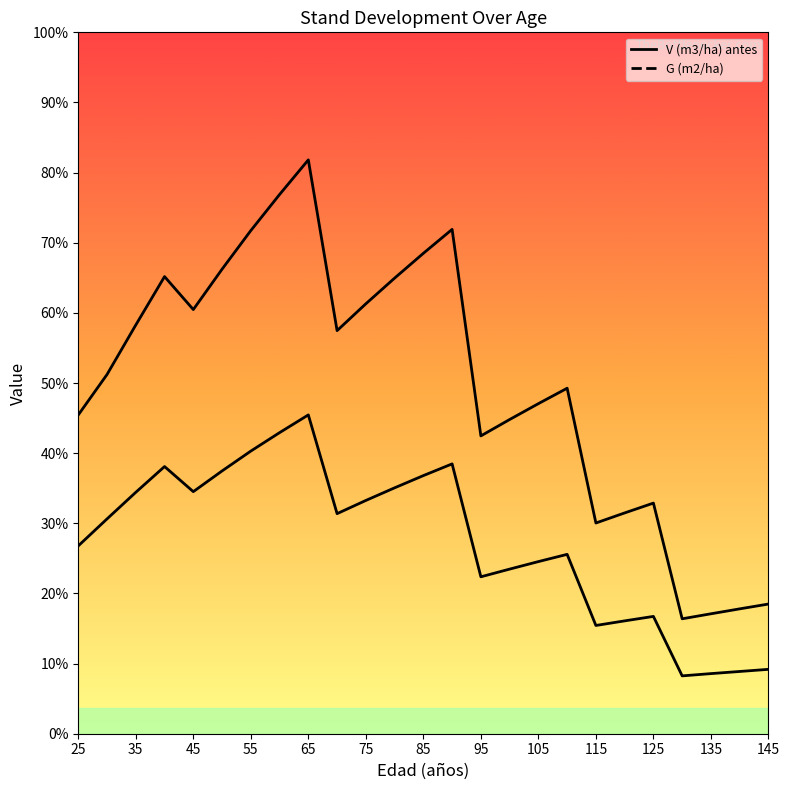

At which label does G (m2/ha) reach its minimum?

130